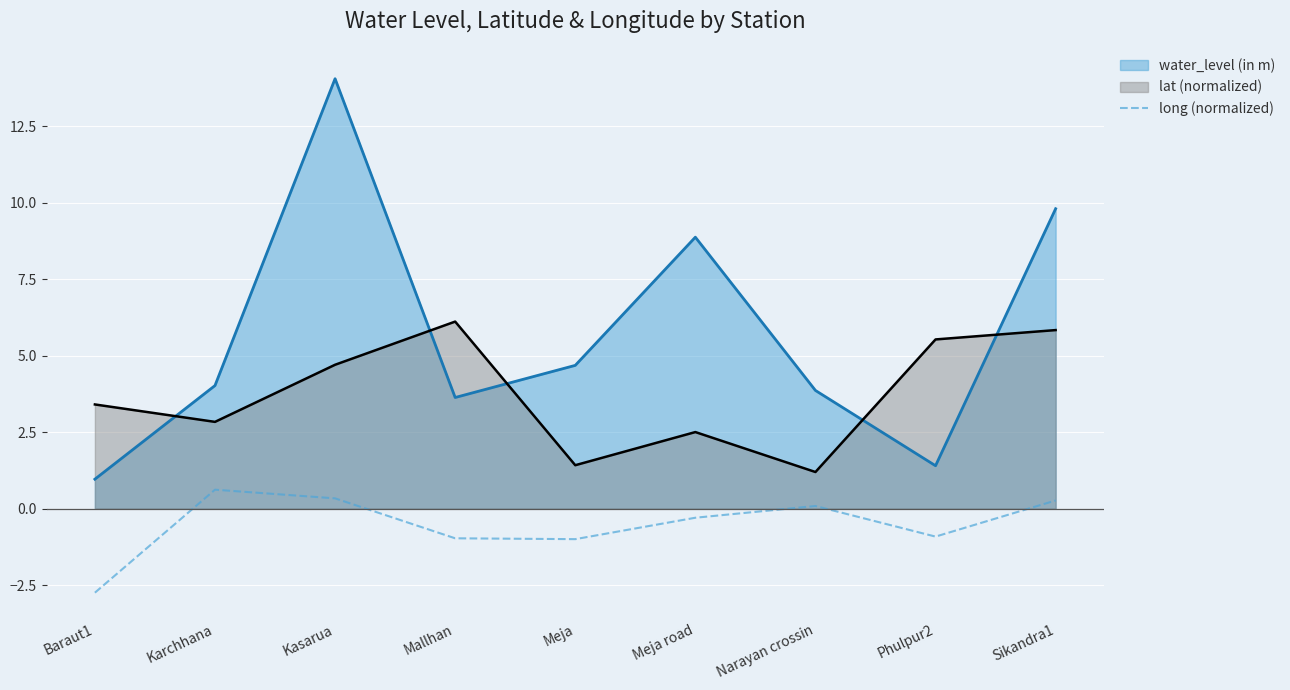

Which label corresponds to the smallest value in the chart?

Baraut1